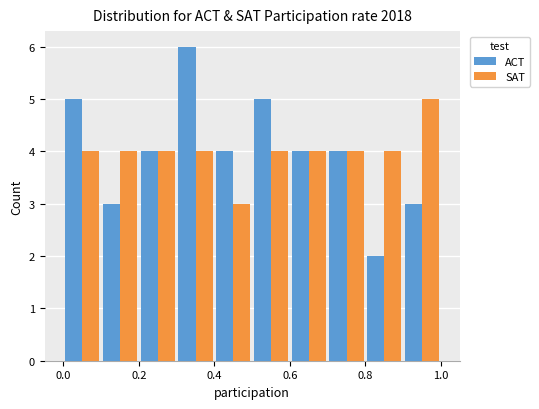

What is the height of the SAT bar covering 0.5 to 0.6 on the x-axis? The values are not printed on the chart, so give them approximately, as read against the axis.

4